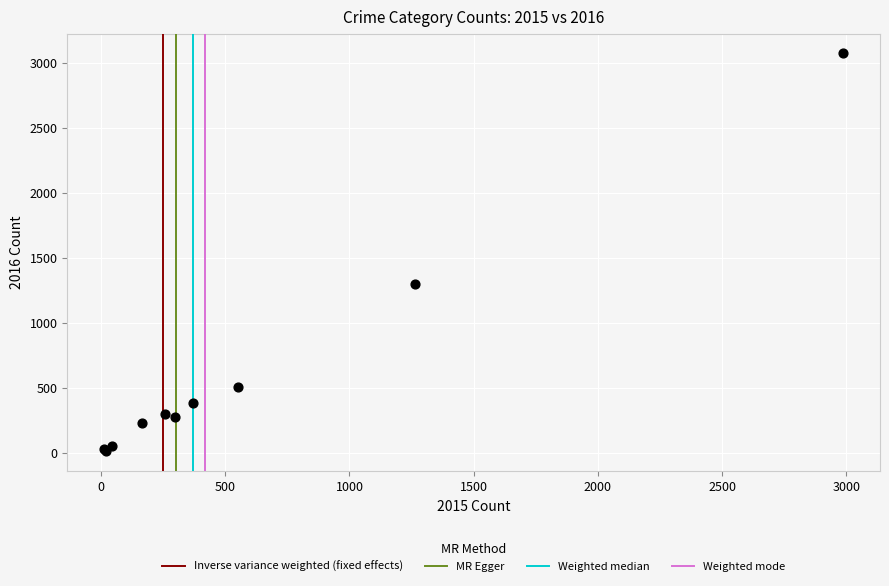

What Y value in the scatter plot is closest to 1542?

1297